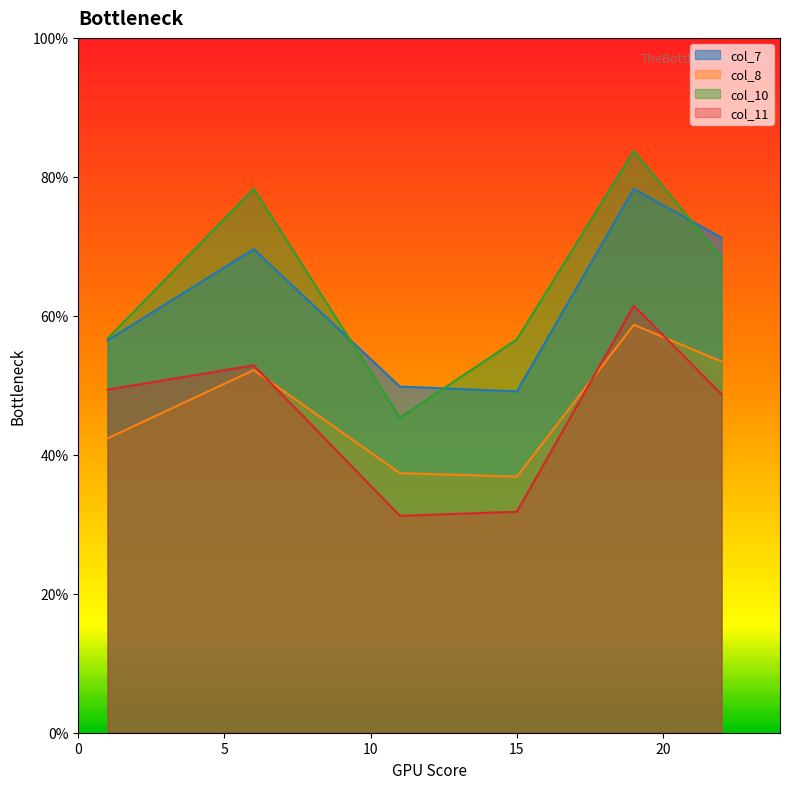

At how many categories does at least one series exceed 69?

3